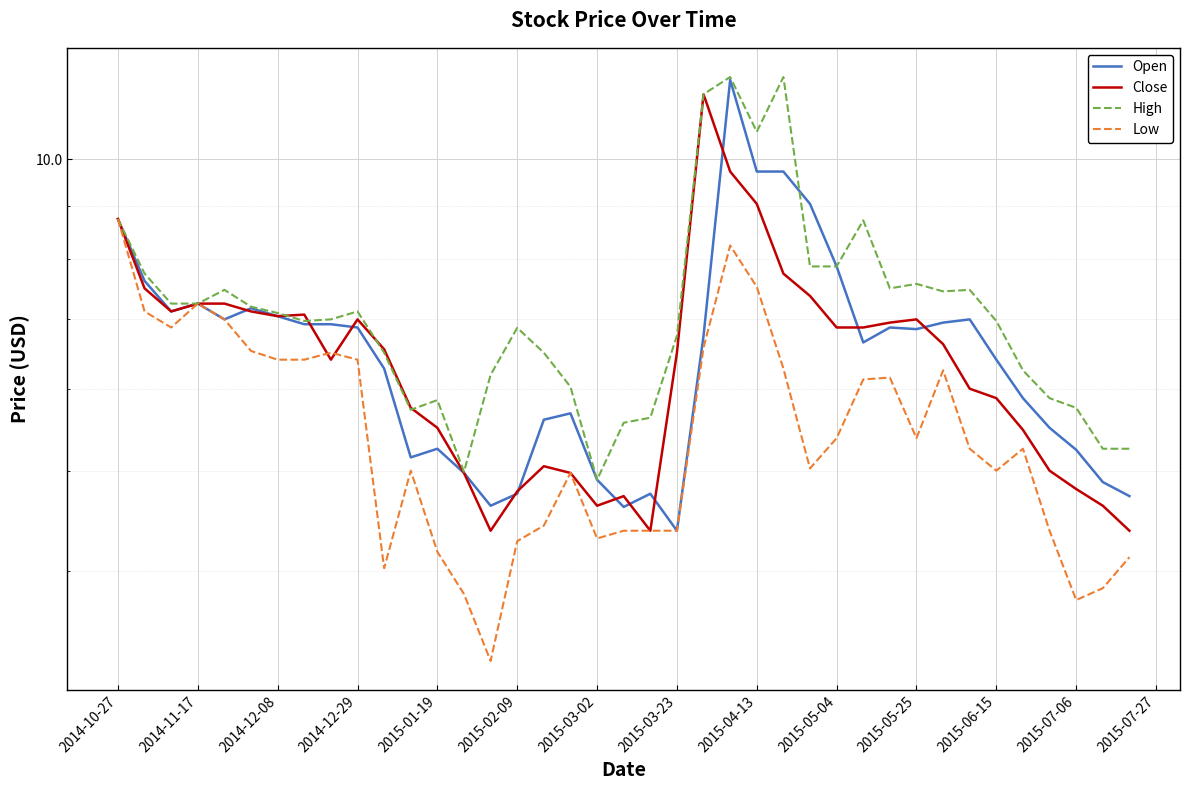

True or false: Low and Open intersect in this chart.

False